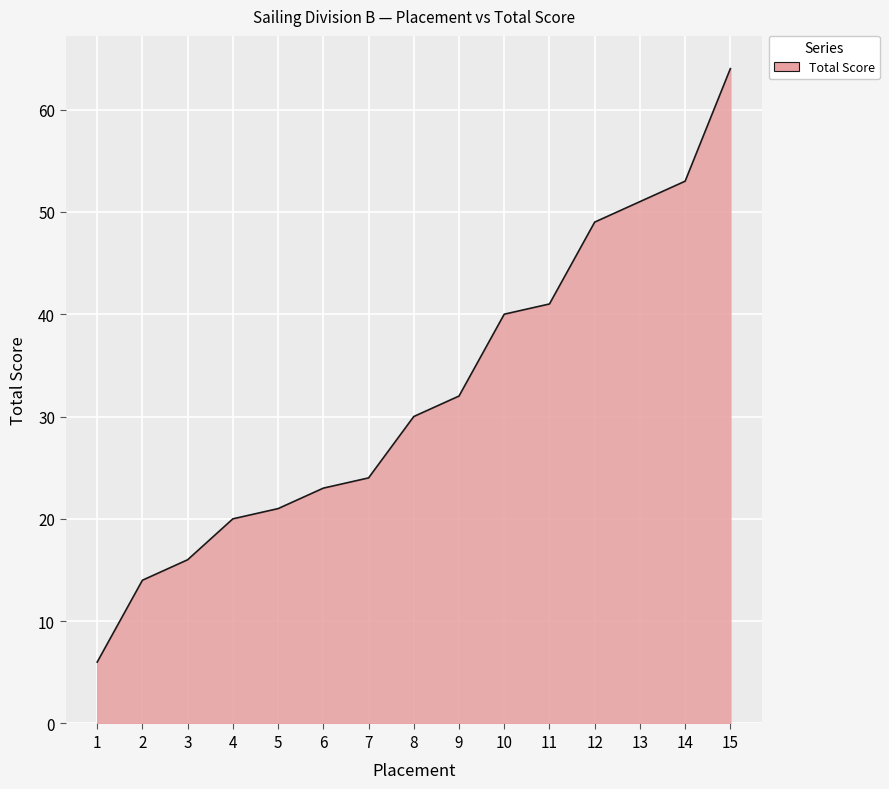

Which label corresponds to the smallest value in the chart?

1